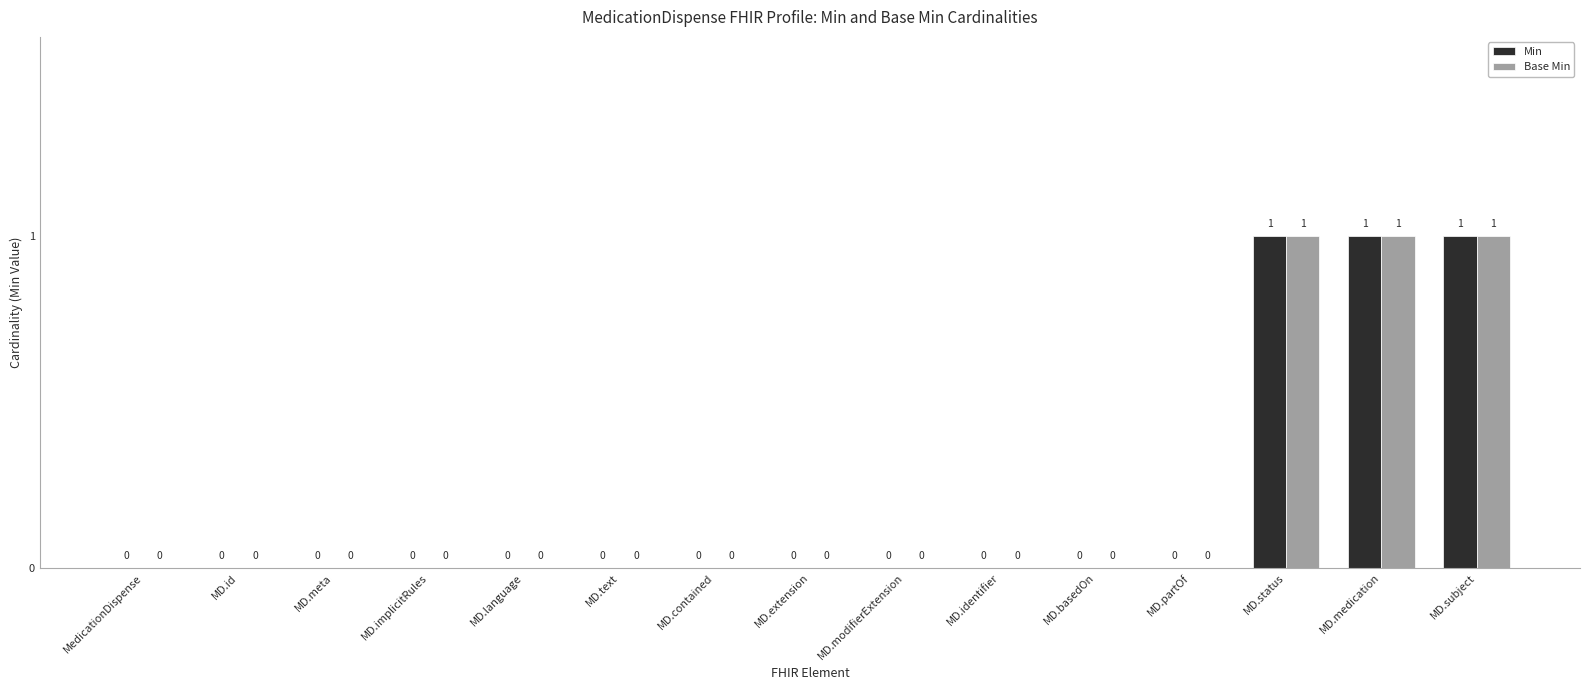

Reading right to left, transcribe all the data shown in this chart.

Min: 1	1	1	0	0	0	0	0	0	0	0	0	0	0	0
Base Min: 1	1	1	0	0	0	0	0	0	0	0	0	0	0	0